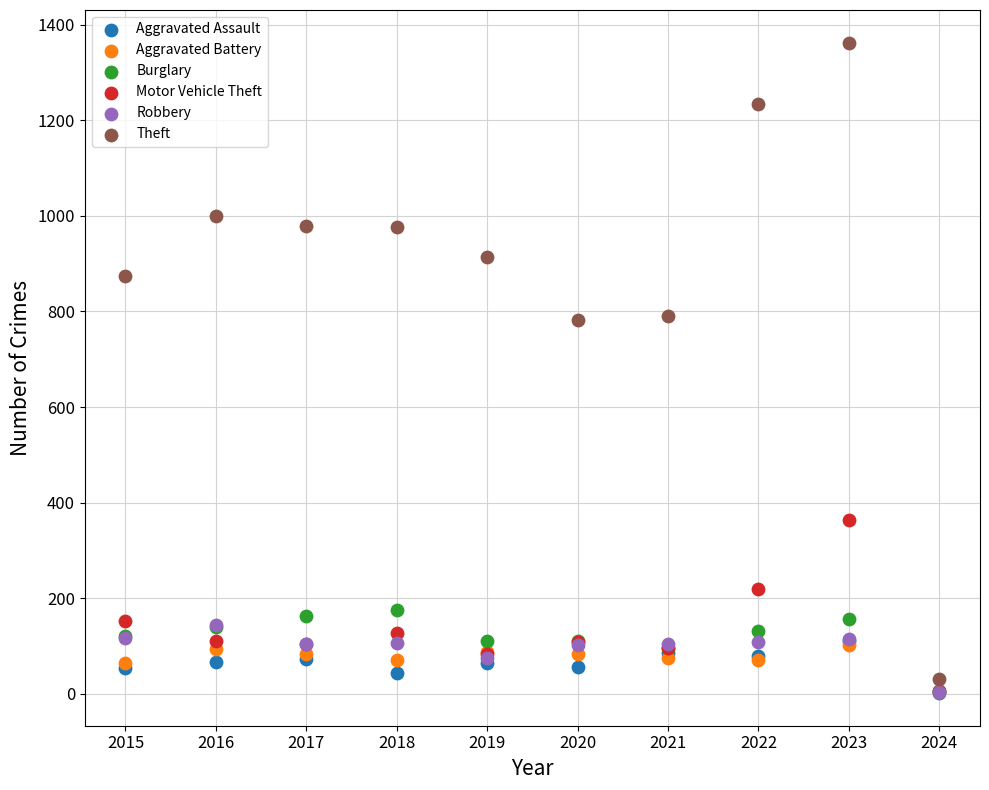

Which series has the widest spread of Y values?

Theft